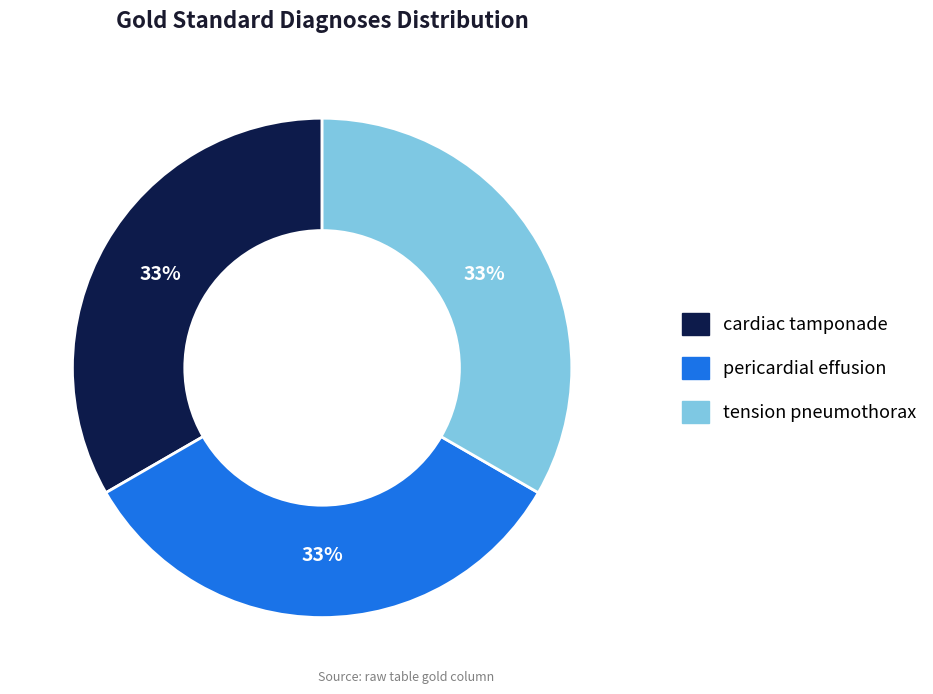

Combined, do pericardial effusion and tension pneumothorax account for over 50%?

Yes